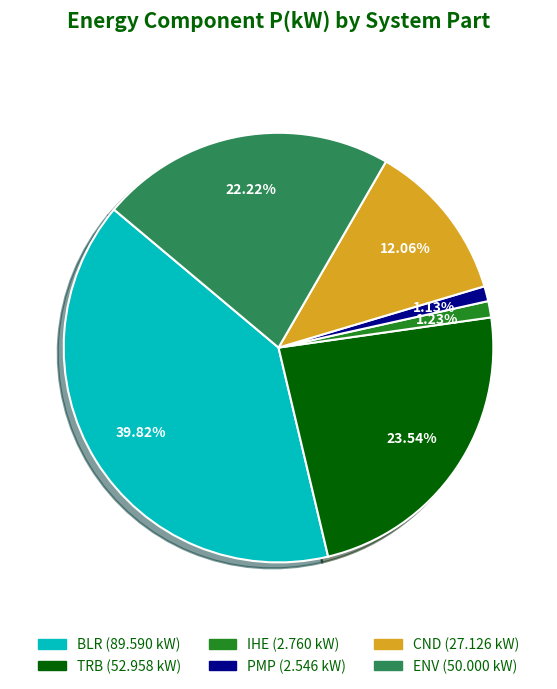

True or false: PMP accounts for 1% of the total.

True